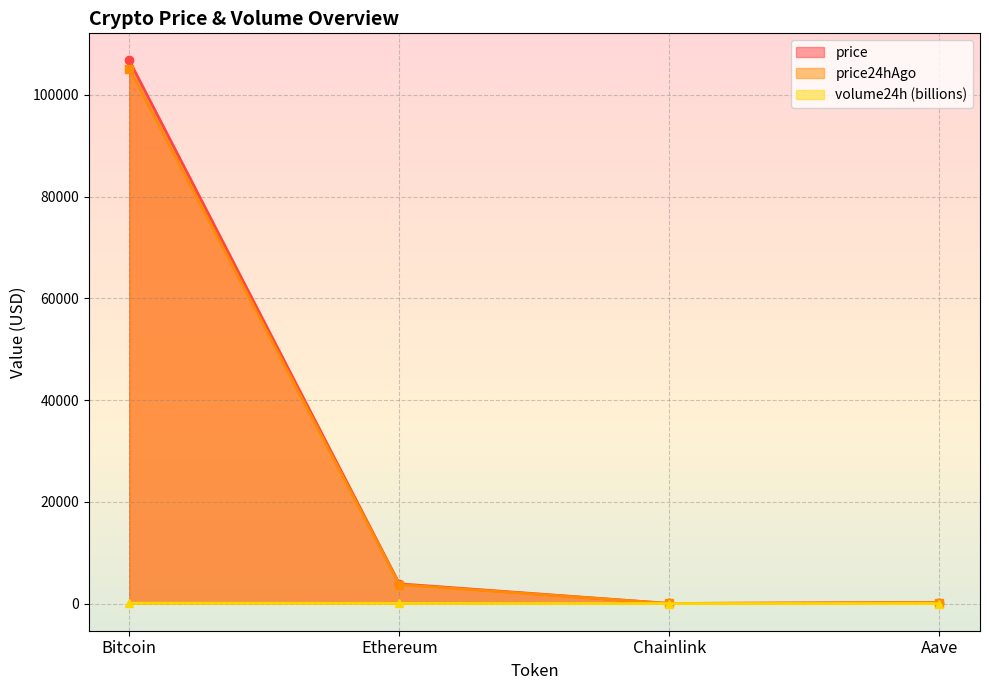

What is the difference between the second highest and minimum values in the price24hAgo series?

3720.9